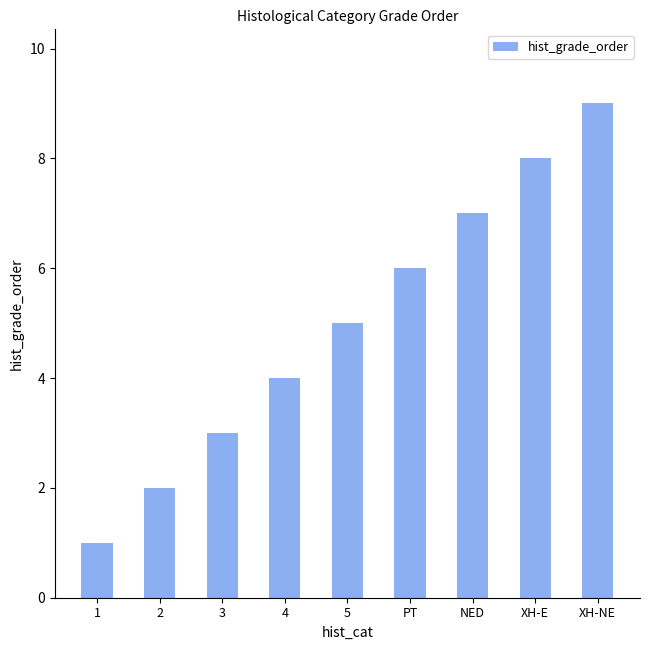

True or false: the data shows 12 at XH-E.

False